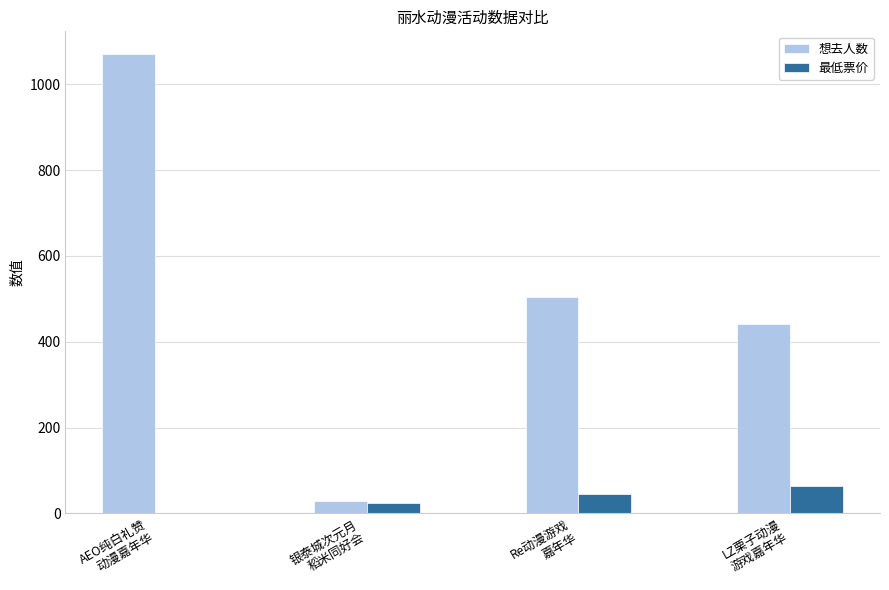

Which series has the largest total across all categories?

想去人数